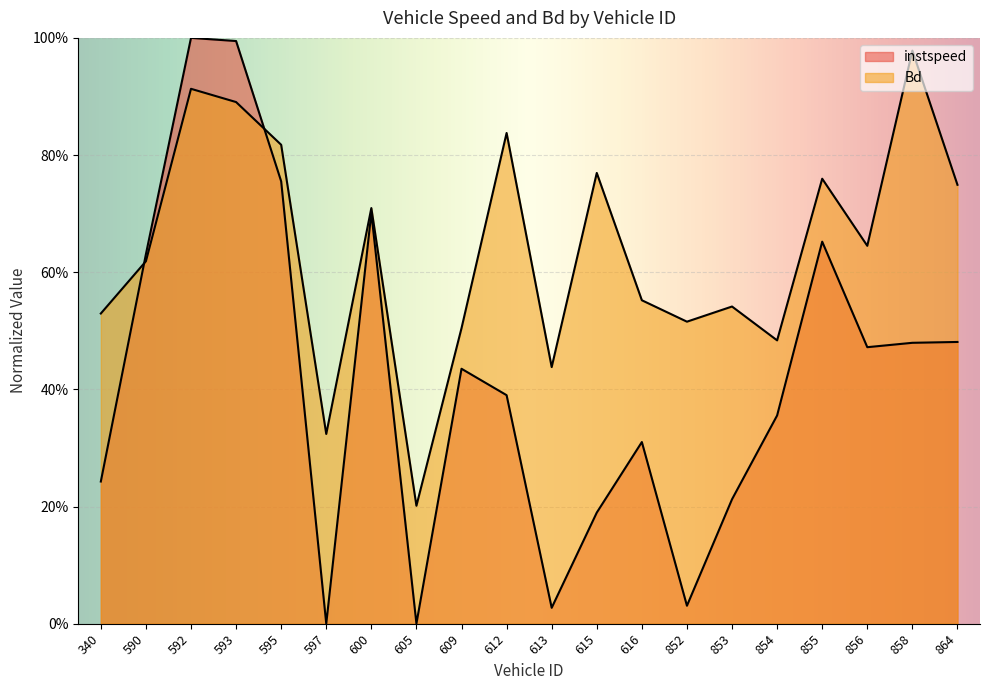

Which has a higher value, 340 or 605?

340